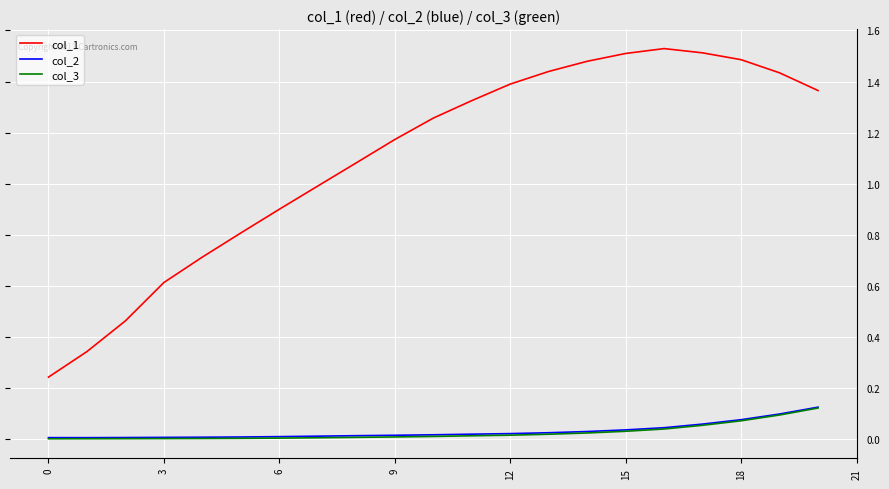

True or false: col_2 and col_1 cross at least once.

False